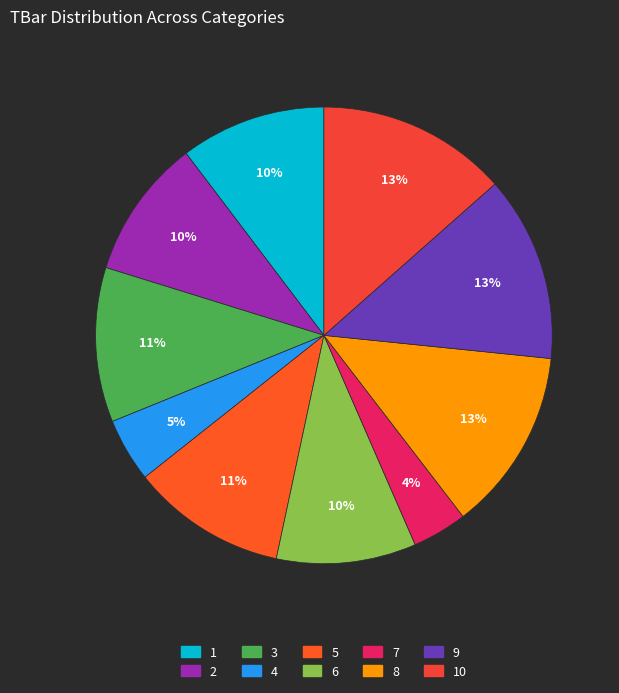

To the nearest percent, what portion does 2 represent?

10%